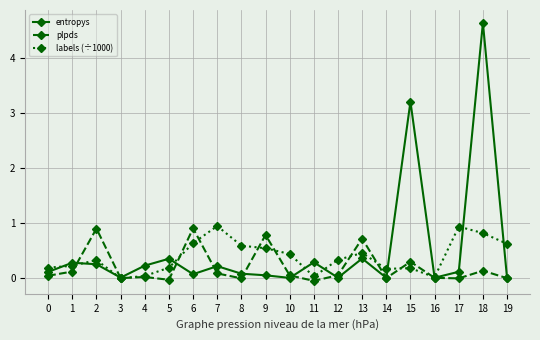

Where is entropys nearest to the value 2?

15